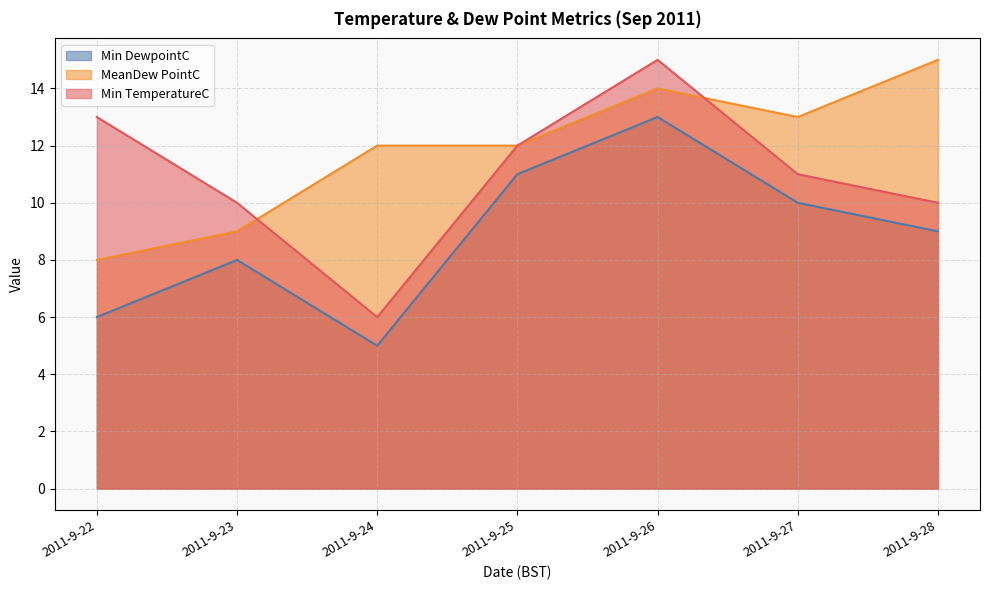

How many lines are shown in the chart?

3